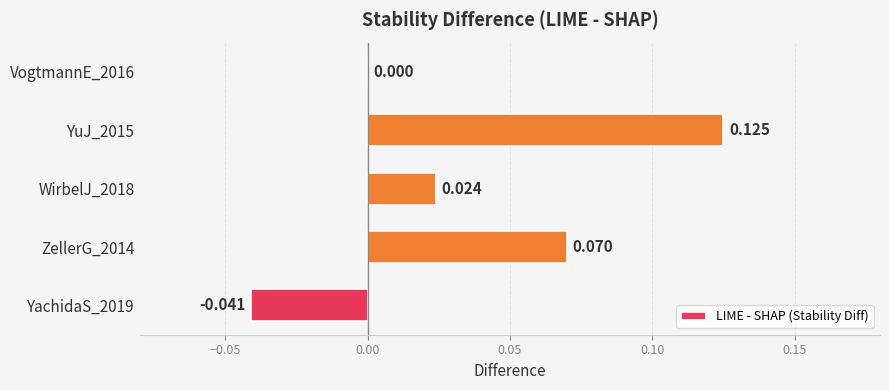

What is the difference between the maximum and minimum values?

0.2